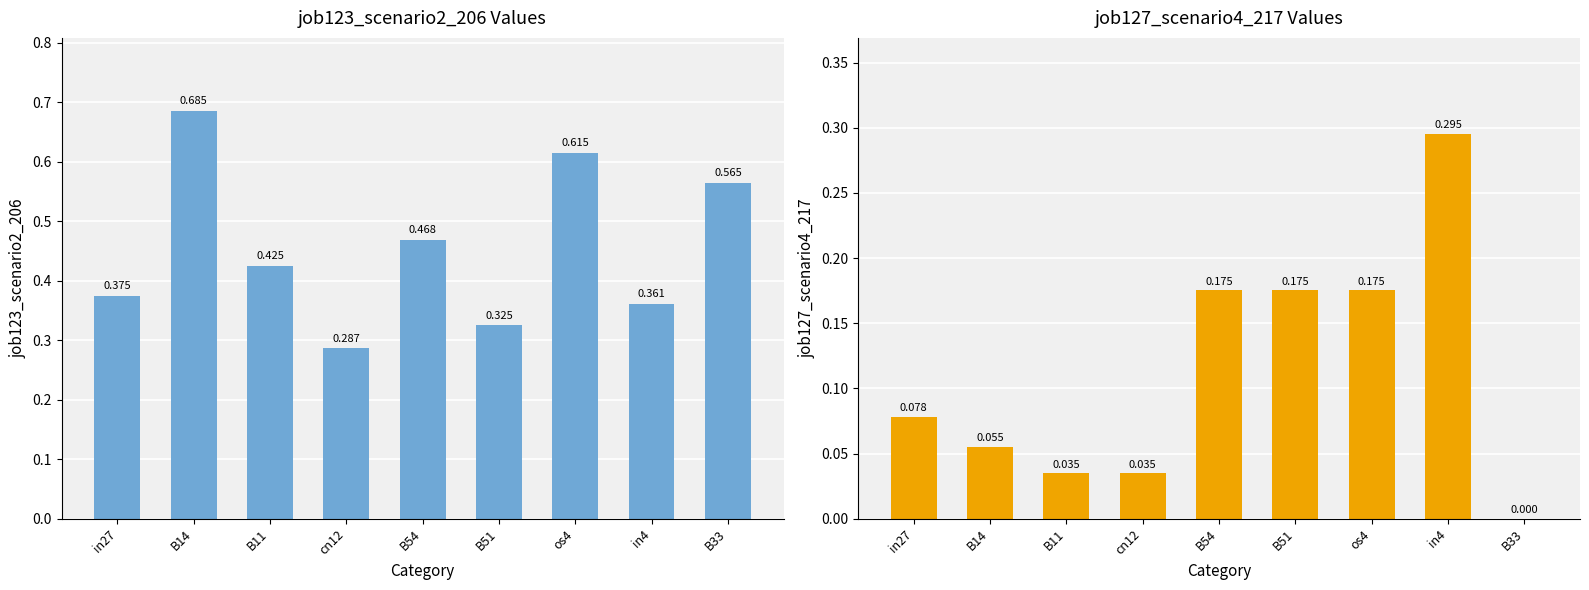

List the series in order of their overall mean, lowest first.

job127_scenario4_217, job123_scenario2_206